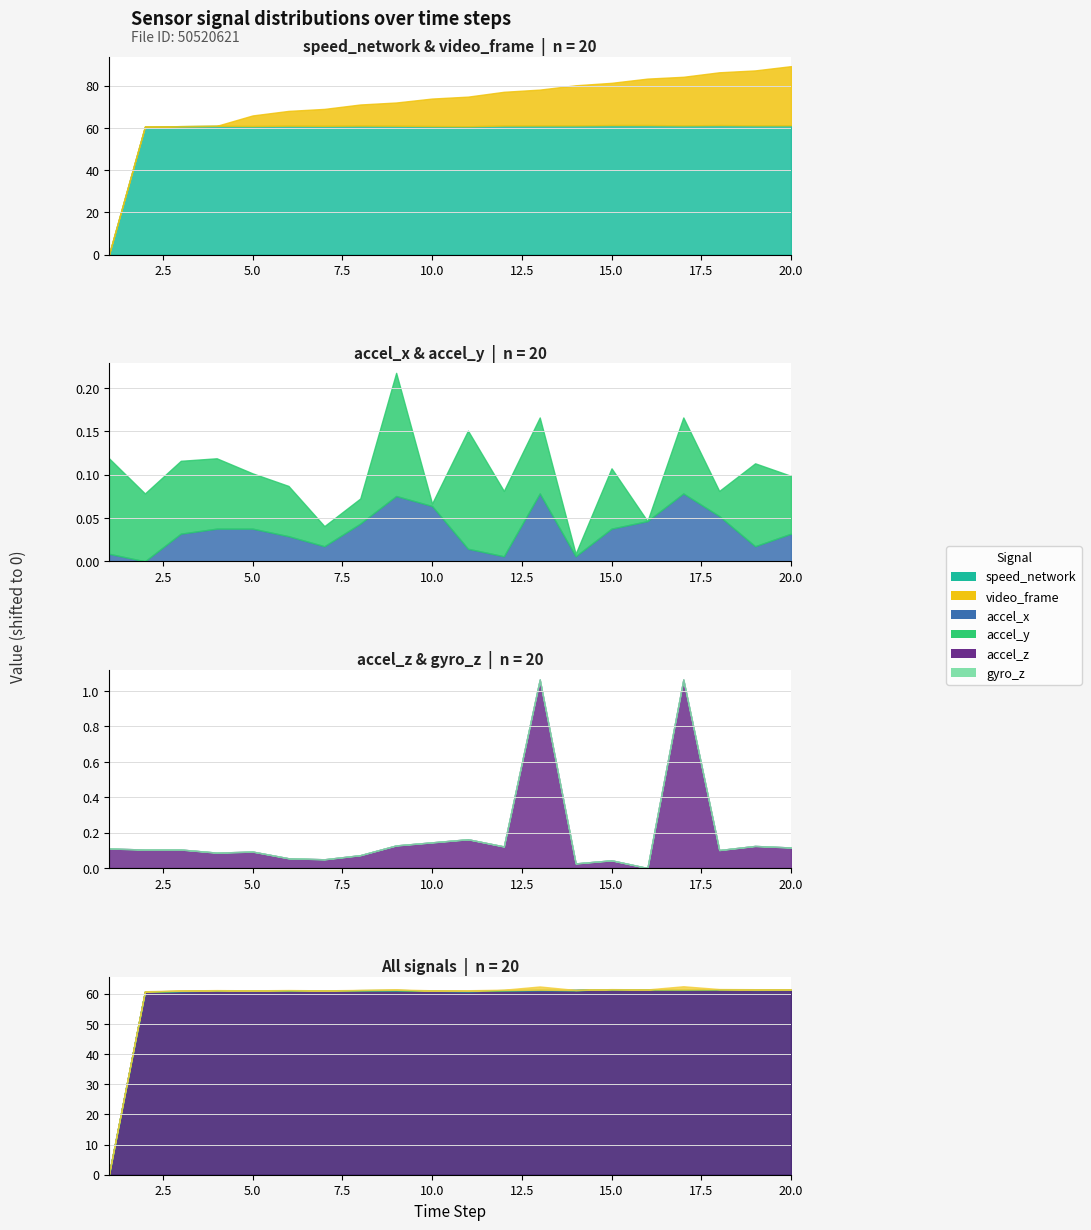

True or false: accel_x has more than 2 points higher than both neighbors.

True